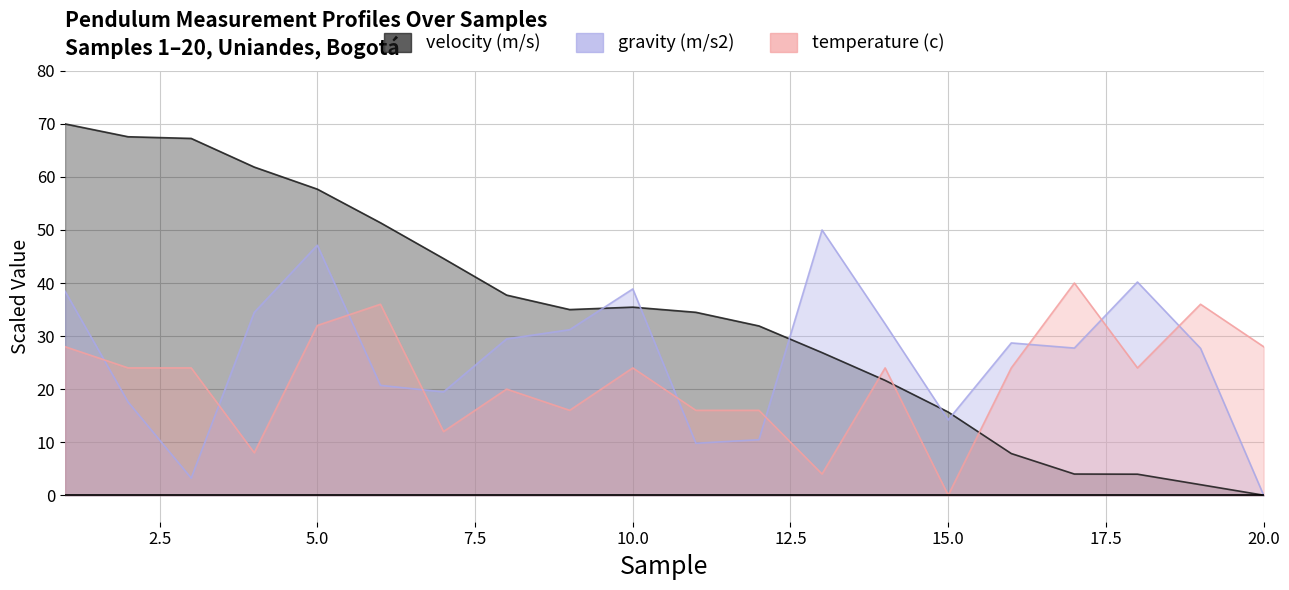

At which label does velocity (m/s) reach its minimum?

20